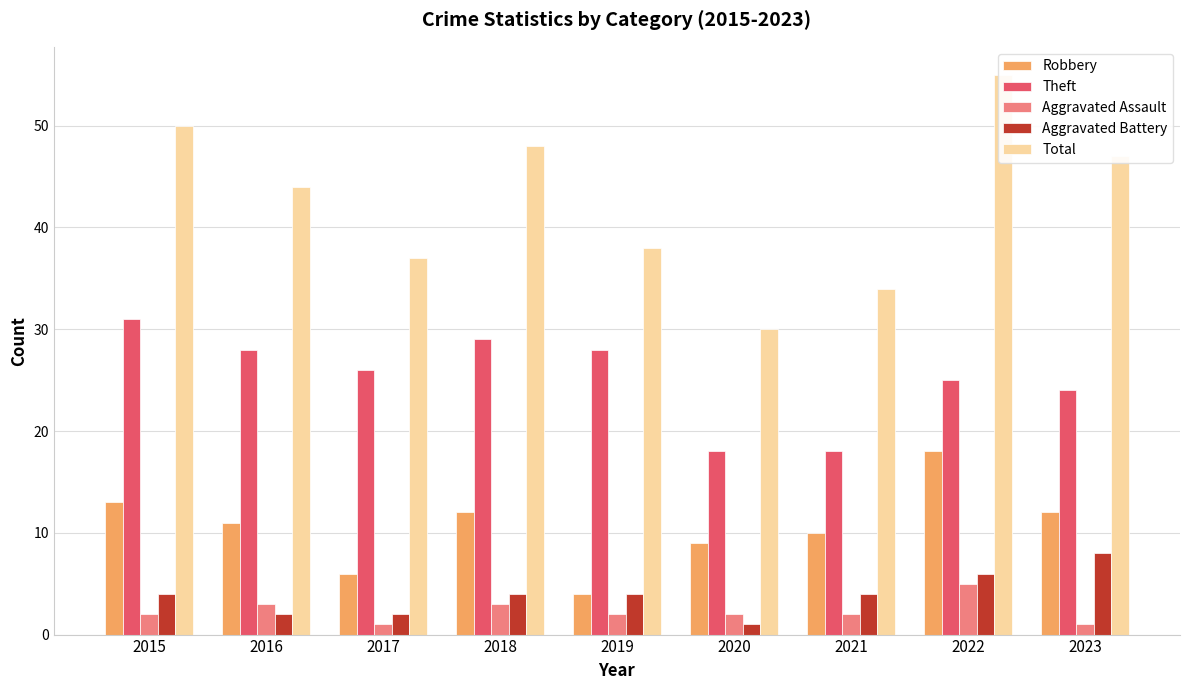

At how many categories does at least one series exceed 43?

5